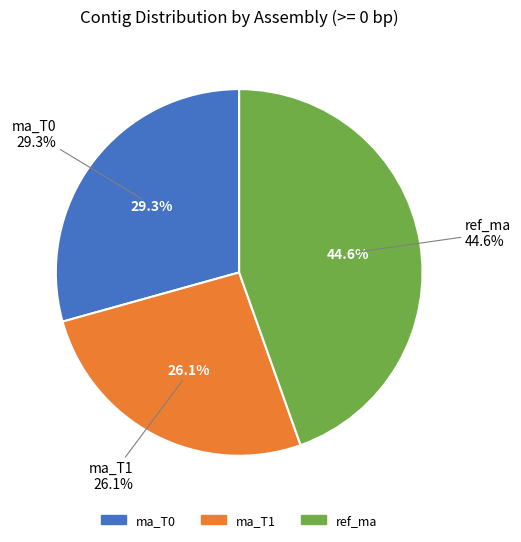

Rank the categories by value from lowest to highest.

ma_T1, ma_T0, ref_ma